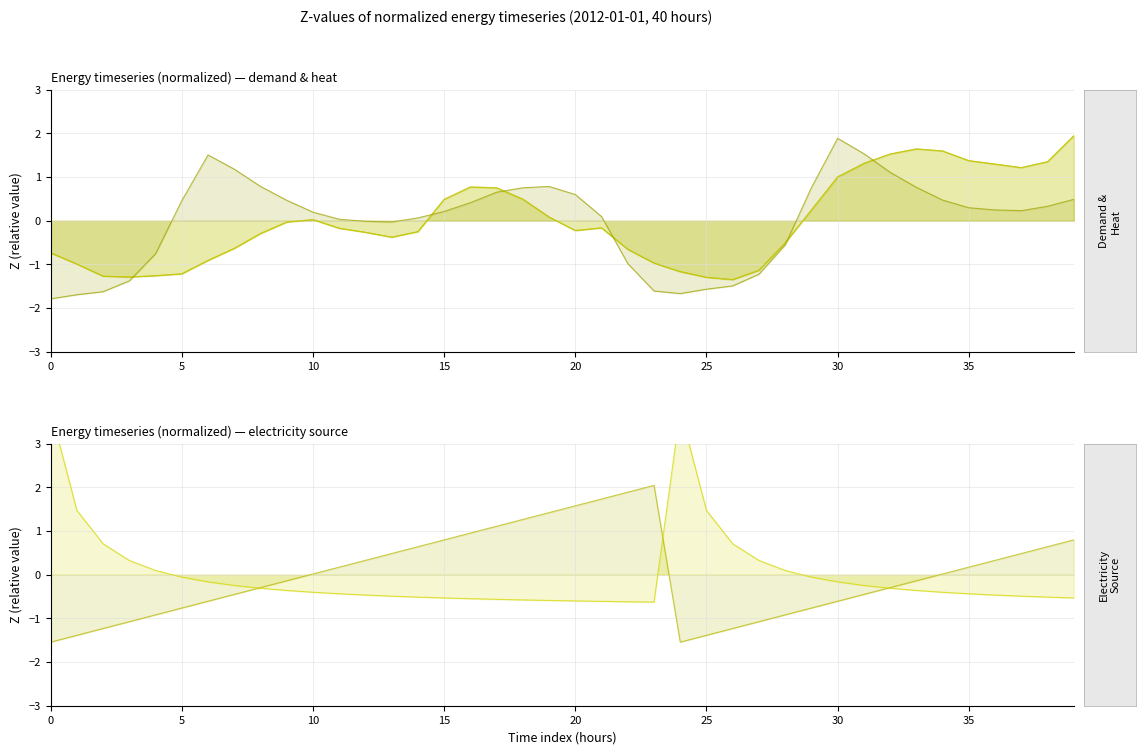

What is the sum of the unfixed_timeseries_electricty_source.max_line values at 36 and 16?

-1.0